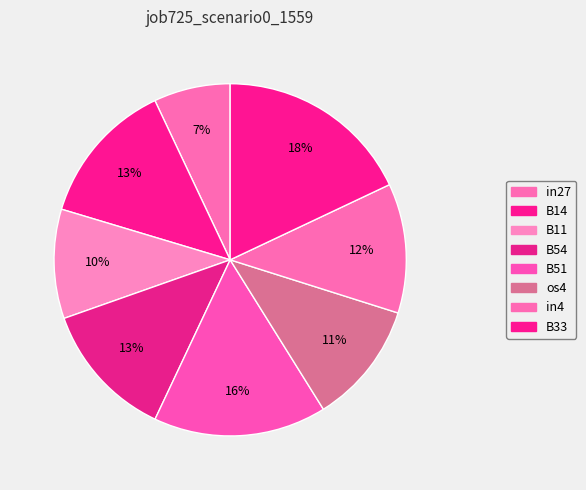

What percentage is the B14 slice, to the nearest percent?

13%